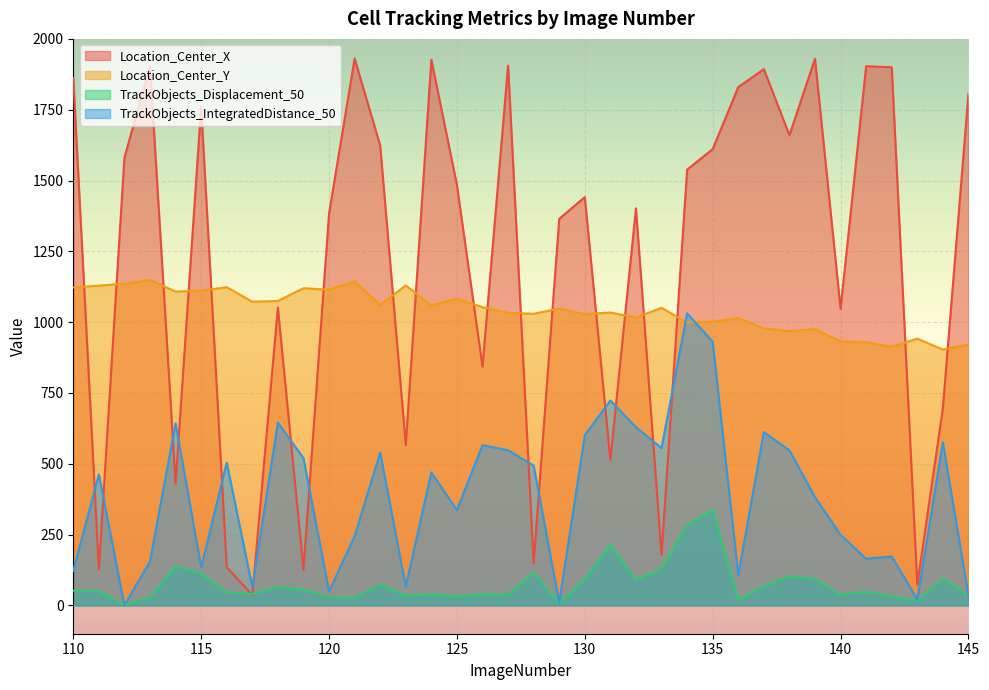

How many data points in TrackObjects_IntegratedDistance_50 are above 469?

18